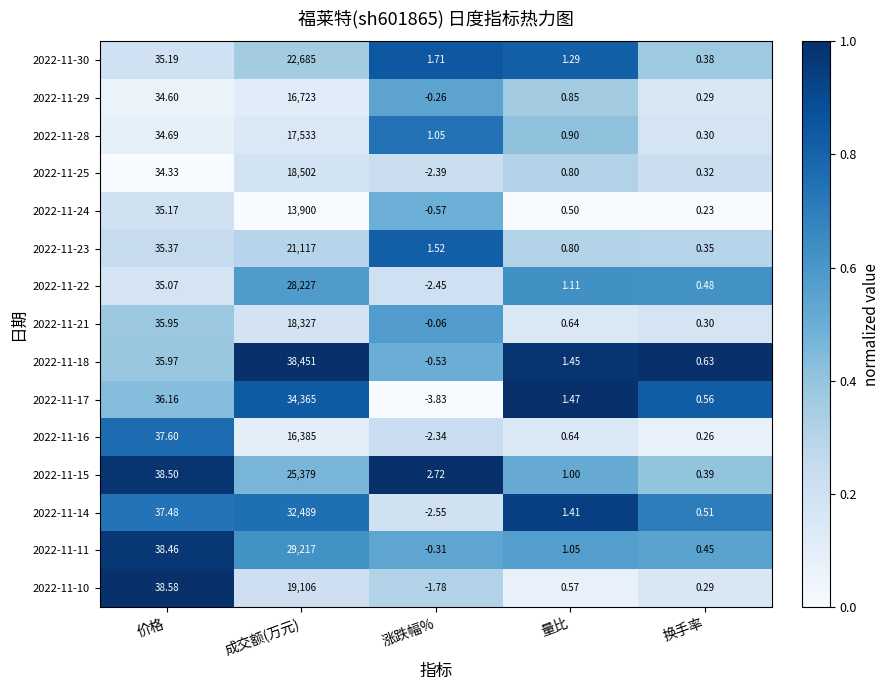

Which category has the highest value in the 2022-11-21 series?

成交额(万元)